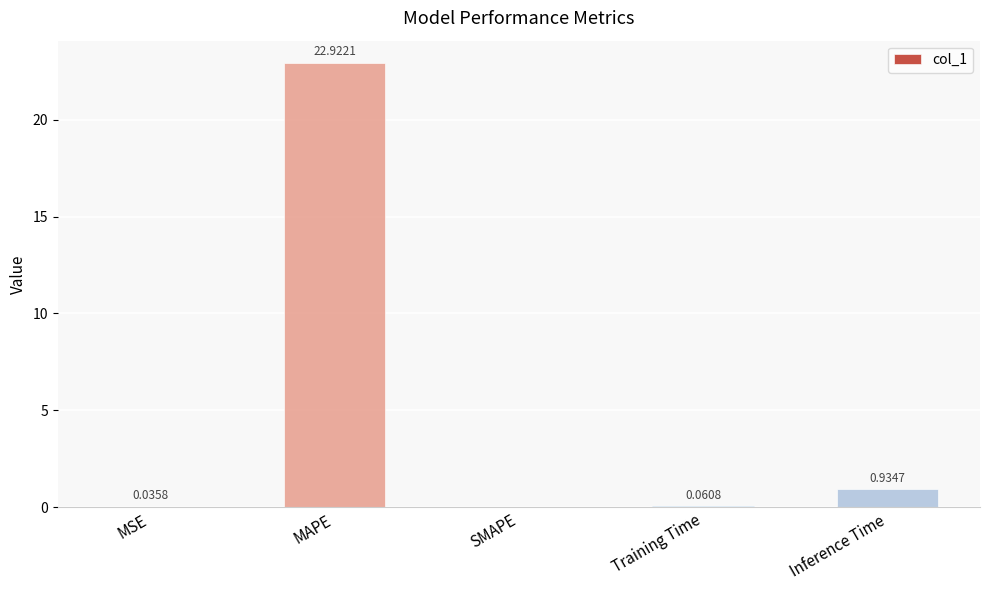

Which has a higher value, MAPE or MSE?

MAPE